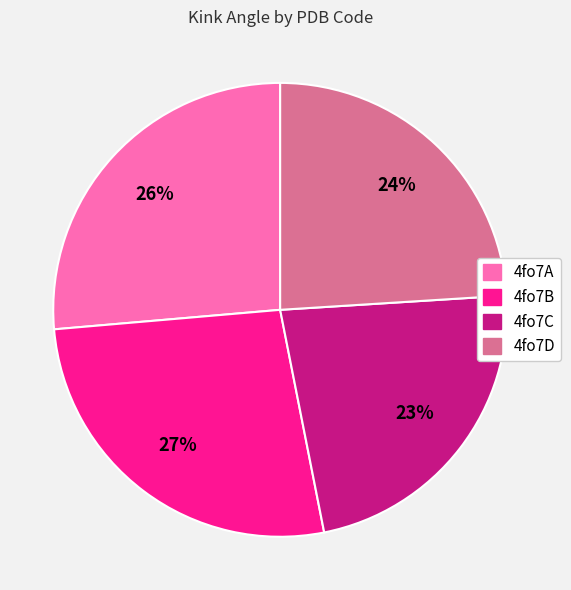

To the nearest percent, what is the average slice percentage?

25%